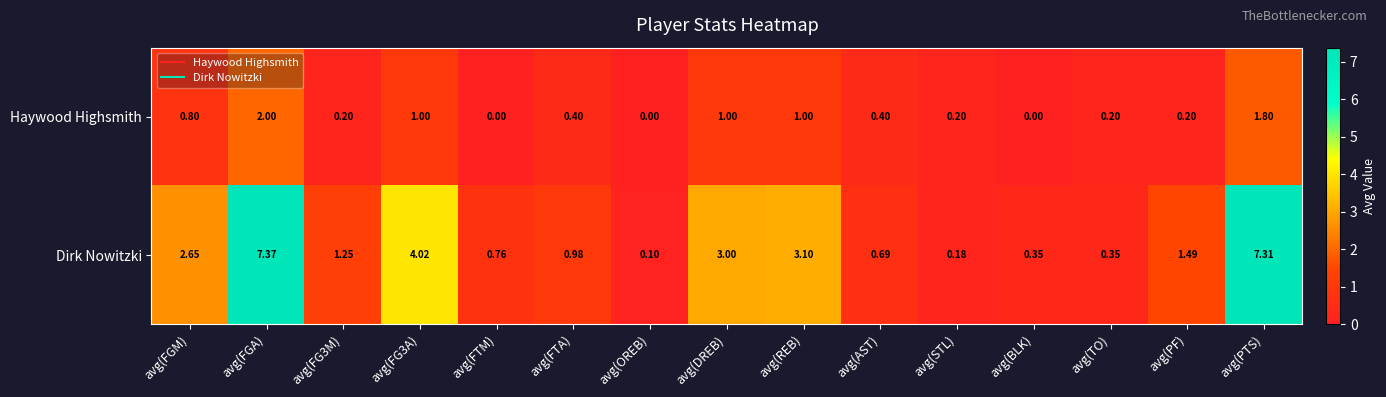

Where is Dirk Nowitzki nearest to the value 3?

avg(DREB)